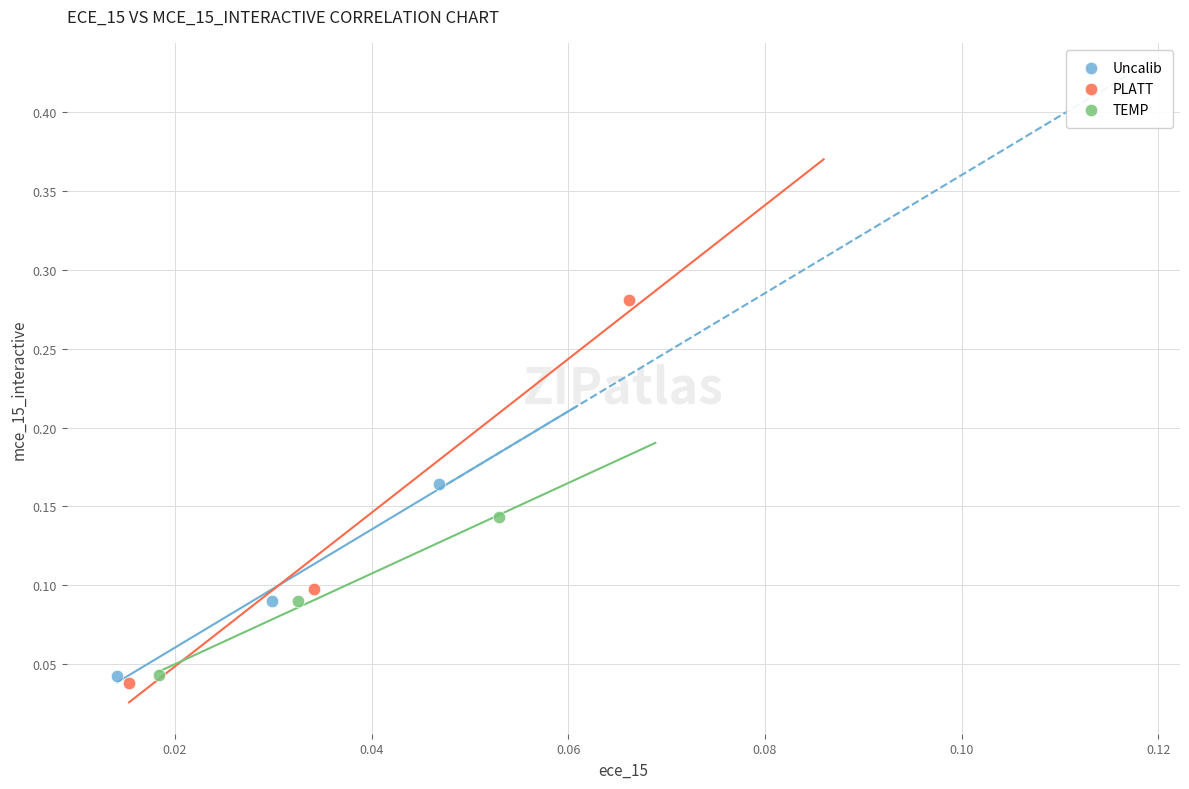

Which series reaches the maximum Y coordinate?

PLATT